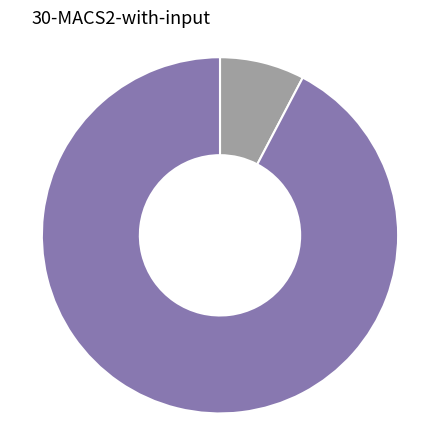

Is there any slice that represents more than half of the pie?

Yes